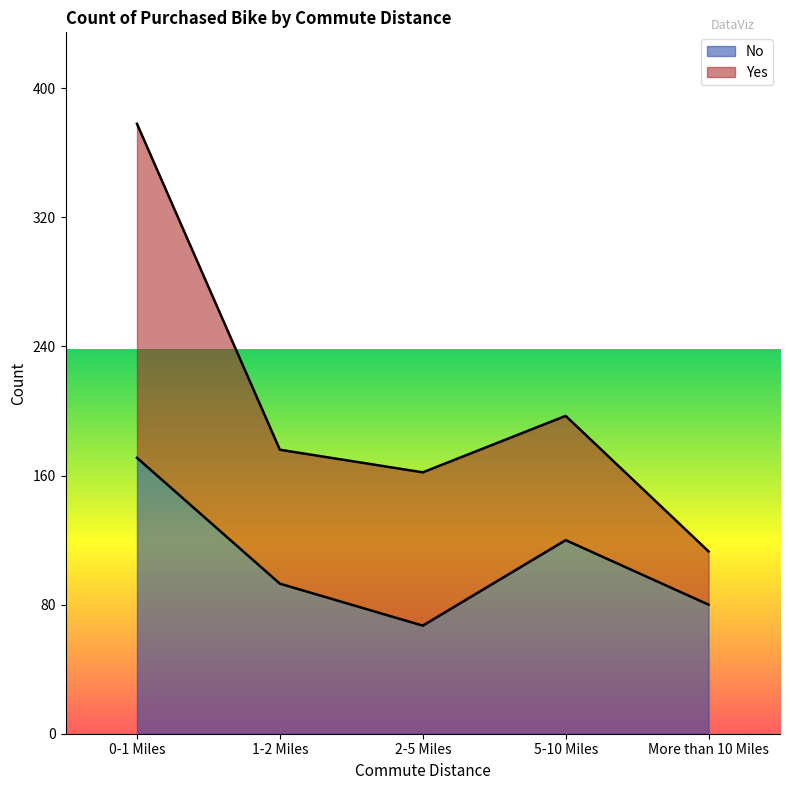

What is the sum of all values?

531